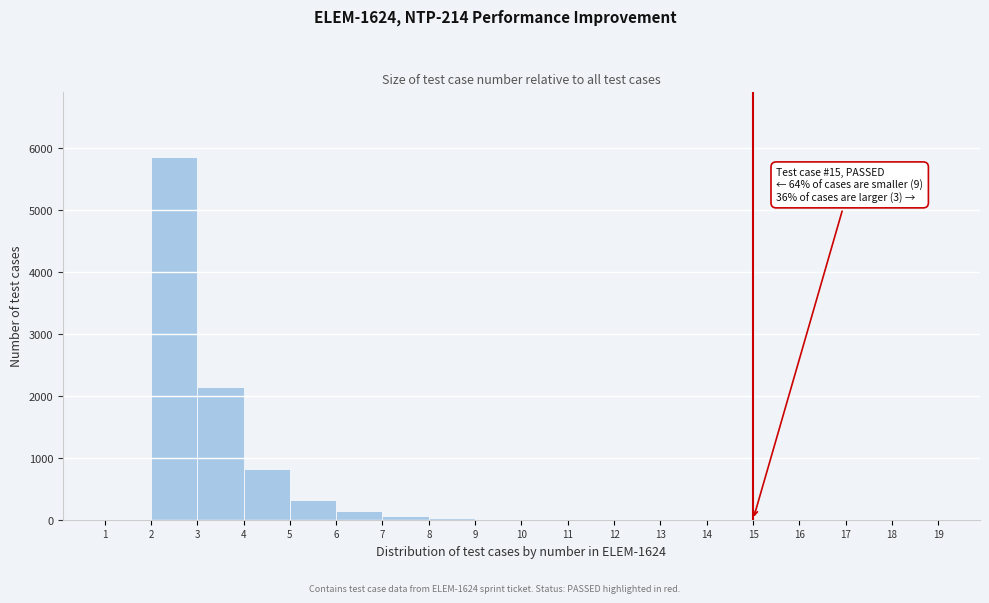

Over which range of the x-axis is the bar tallest?

2 to 3